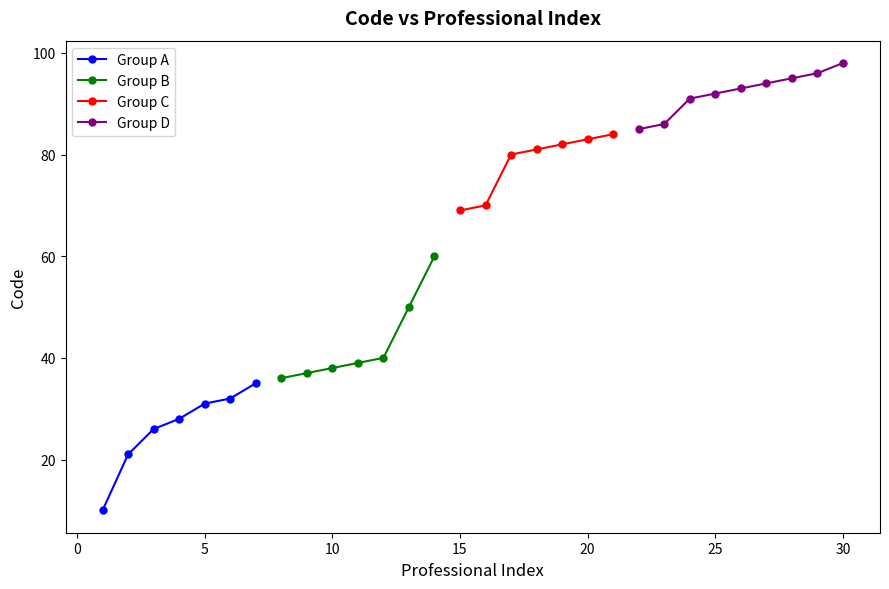

What is the value of the Group A point at the 1st from the left?

10